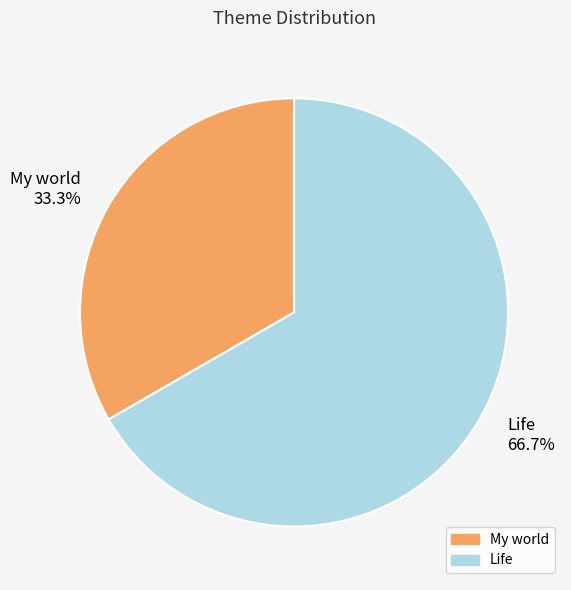

How many slices are in this pie chart?

2